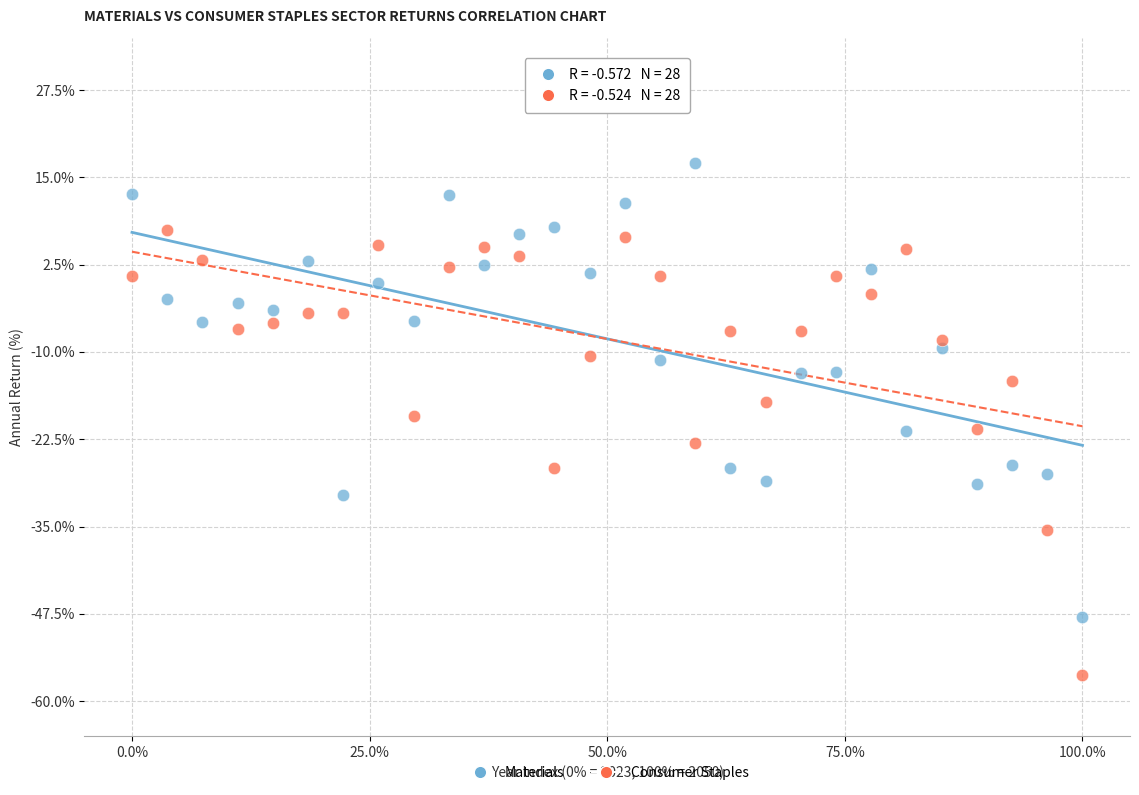

Which series reaches the minimum Y coordinate?

Consumer Staples